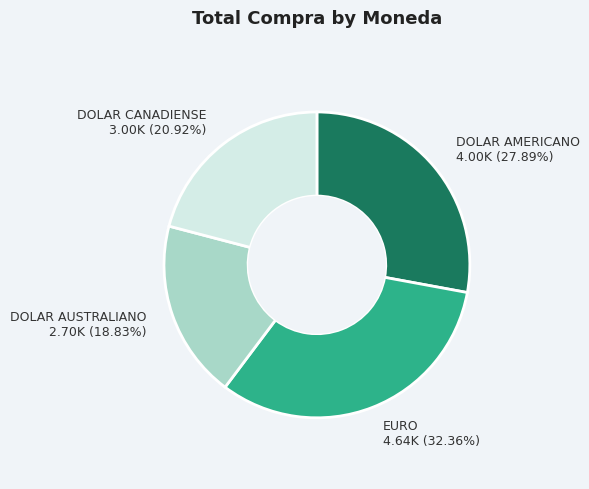

Count the number of slices in the pie.

4